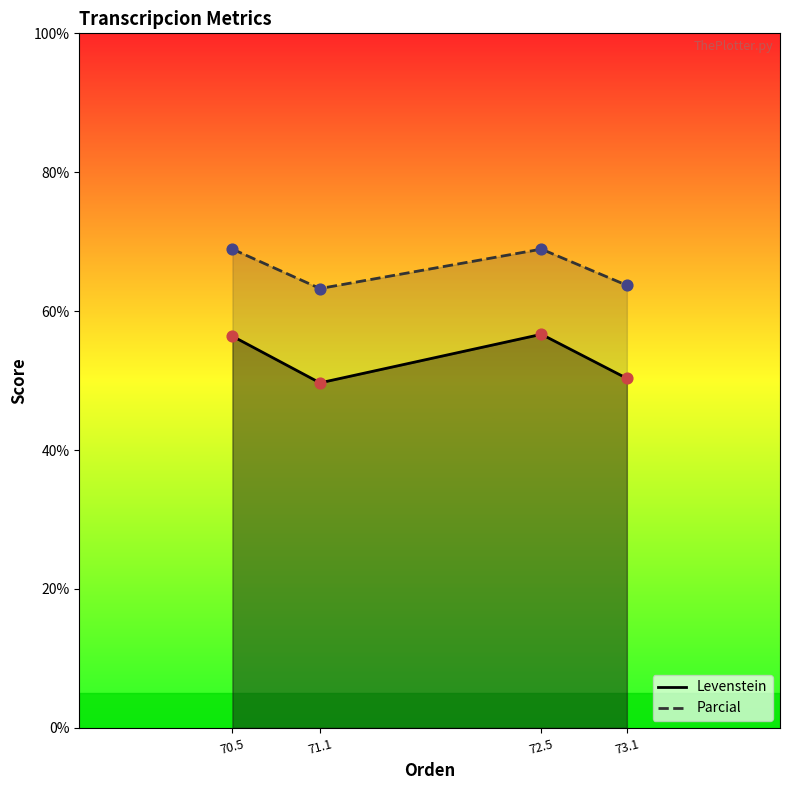

Which series contains the highest Y value?

Parcial